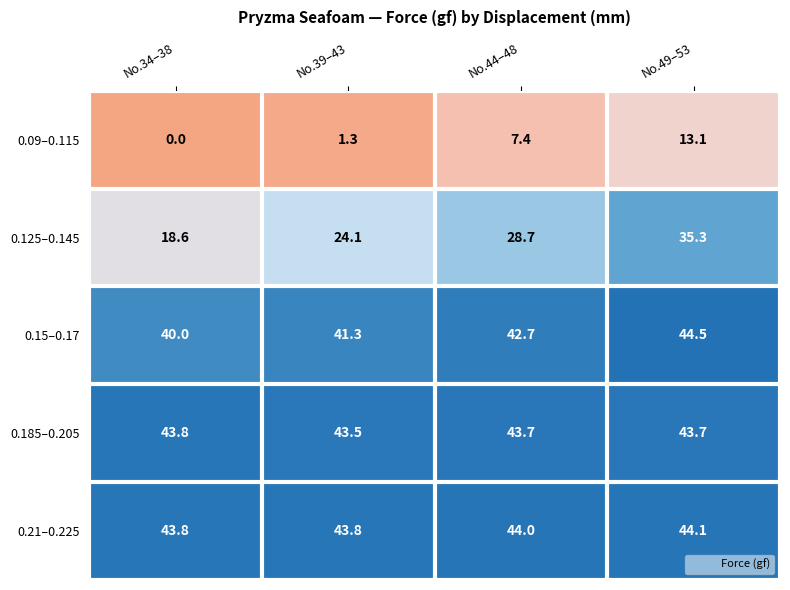

What is the difference between the highest and lowest values at No.39–43?

42.5